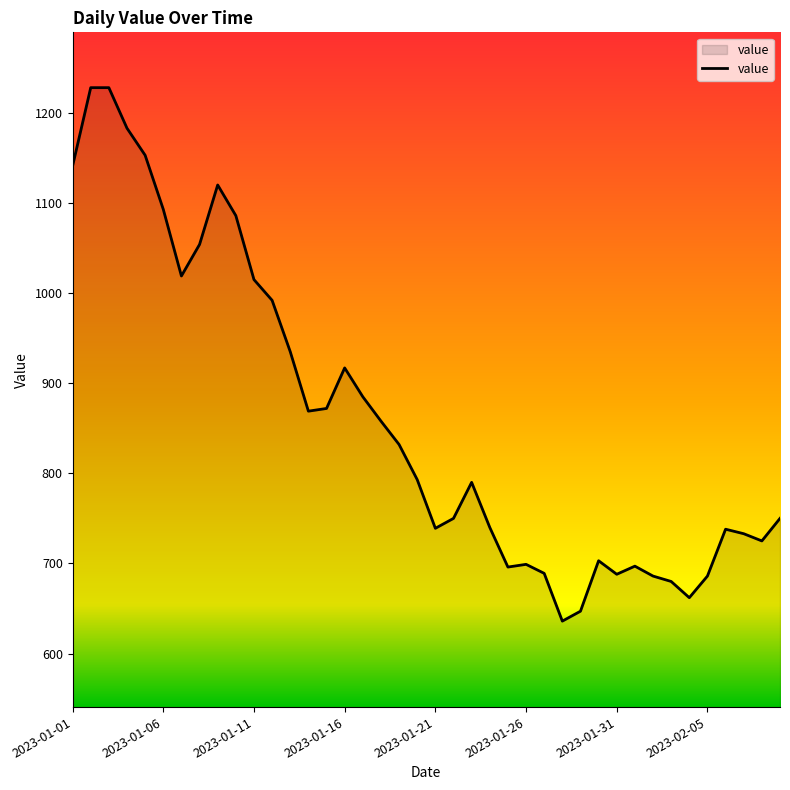

What is the difference between the maximum and minimum values?

592